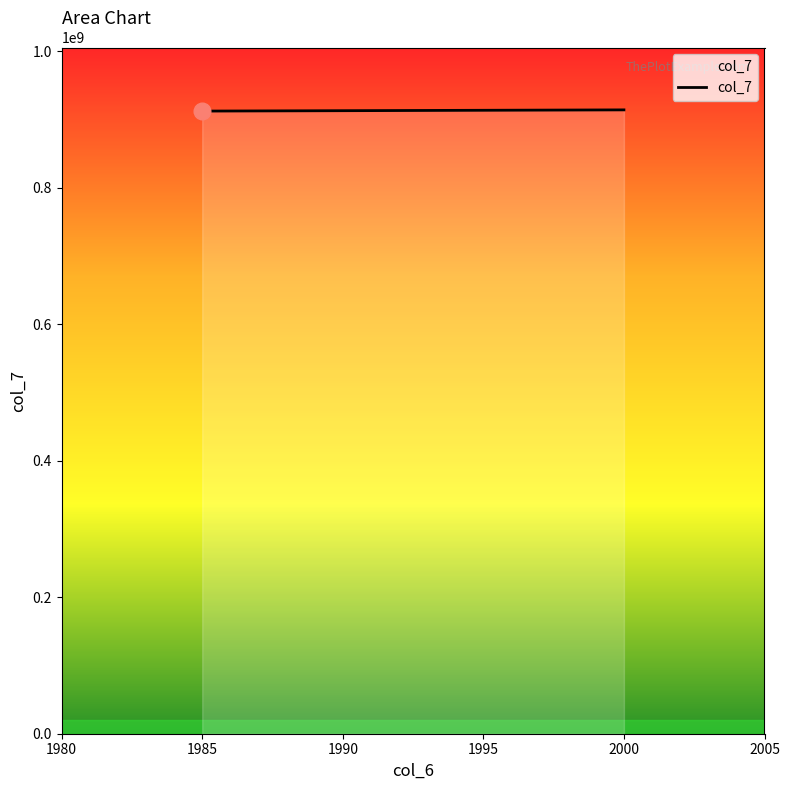

Count the number of categories in the chart.

3